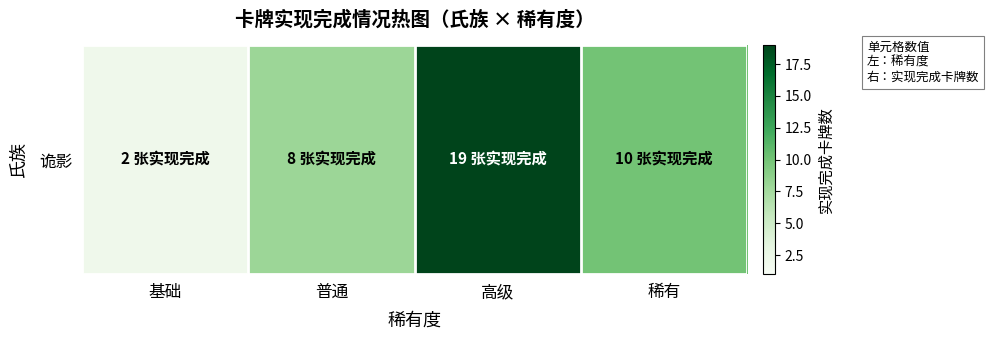

What is the maximum value shown in the chart?

19